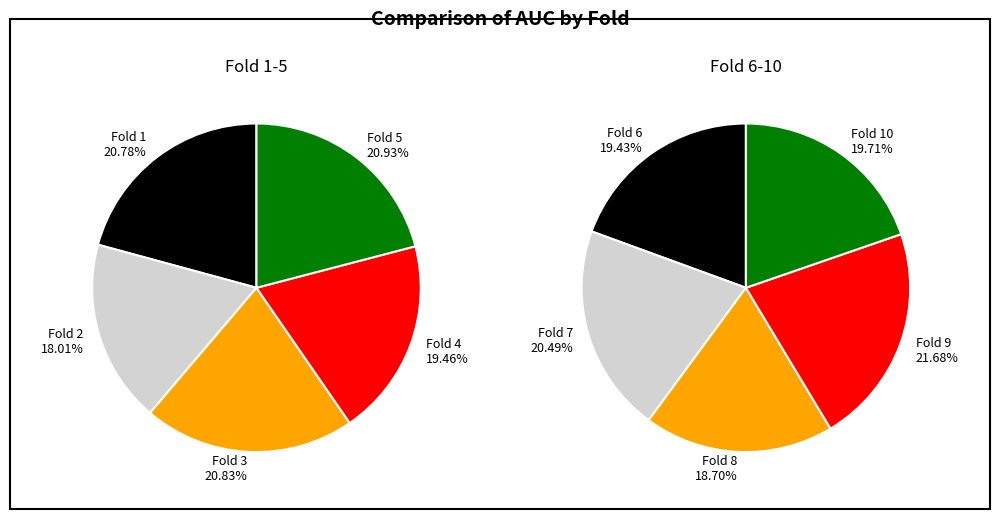

Is it true that 1 is 13% of the pie?

False